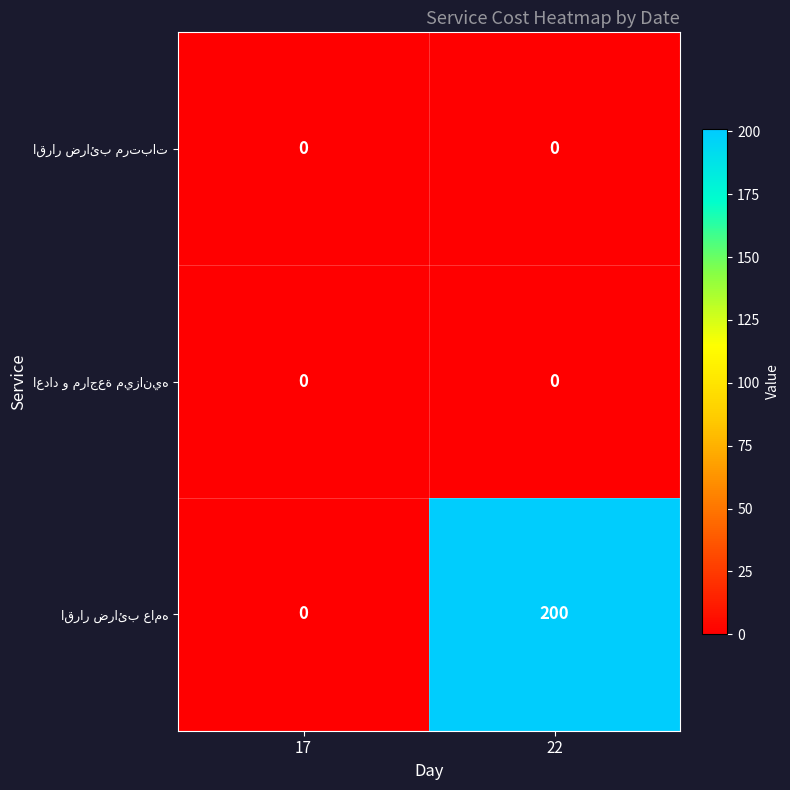

What is the difference between the highest and lowest values at 22?

200